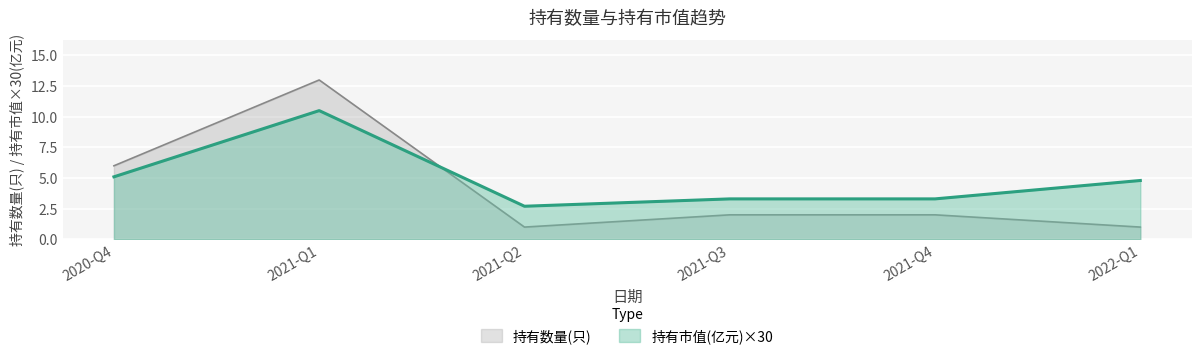

At which category is the sum across all series the highest?

2021-Q1